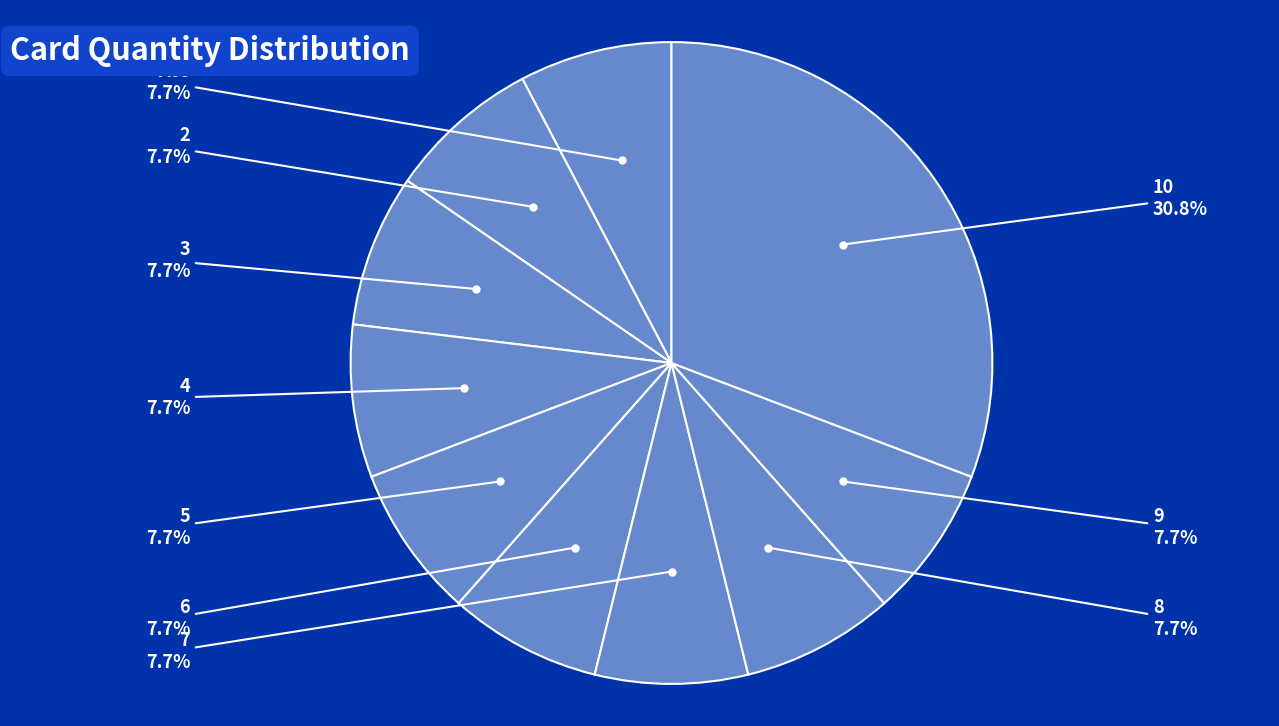

What is the largest slice in the pie chart?

10